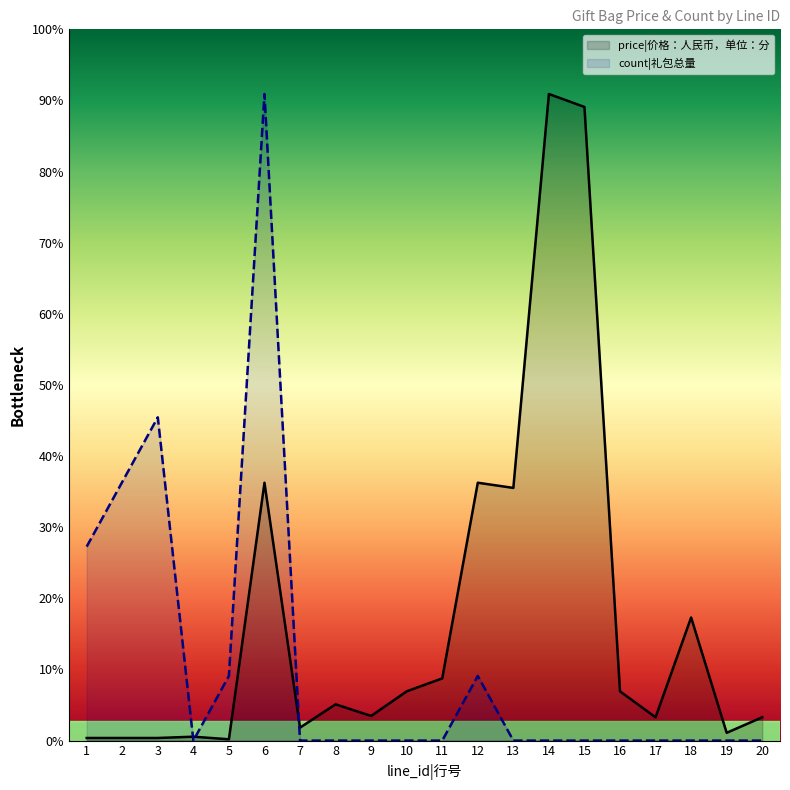

List the labels in order of price|价格：人民币，单位：分 value, largest first.

14, 15, 6, 12, 13, 18, 11, 10, 16, 8, 9, 17, 20, 7, 19, 4, 1, 2, 3, 5